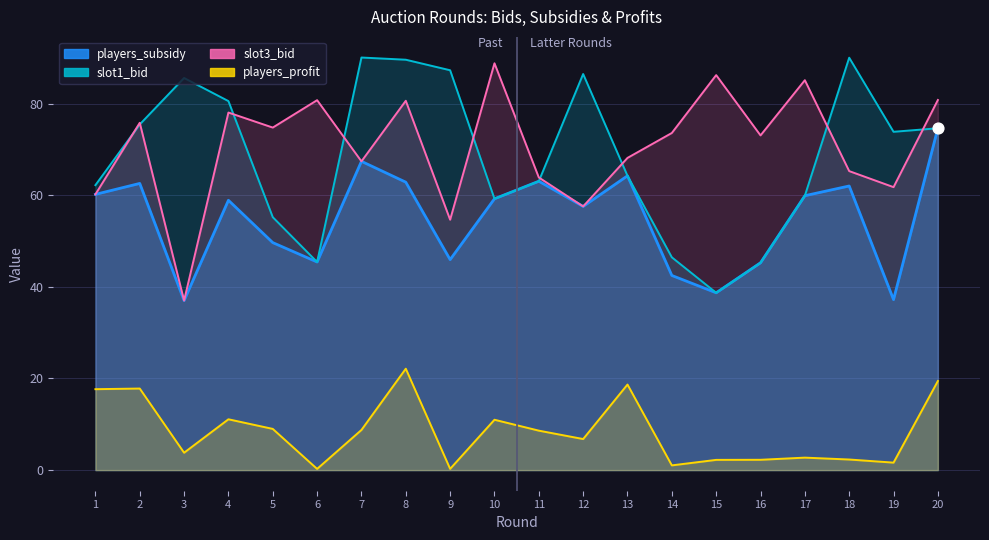

At which category is the sum across all series the highest?

8